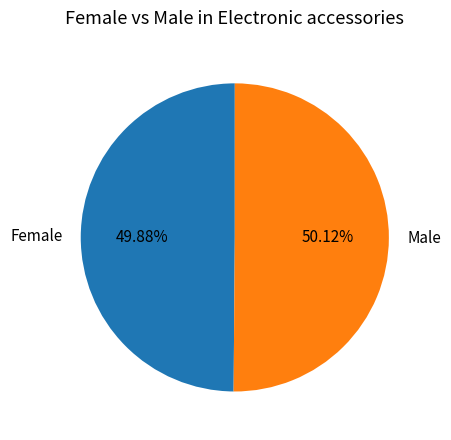

Is it true that Female is 50% of the pie?

True